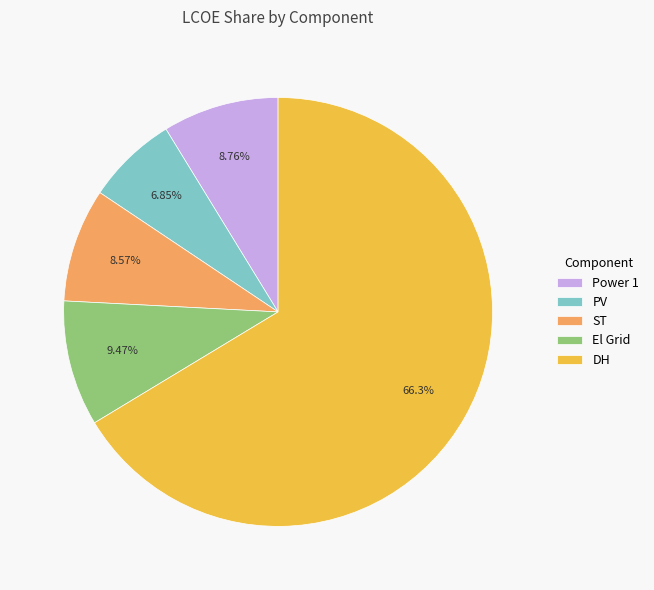

What percentage is NOT represented by Power 1?

91.2%